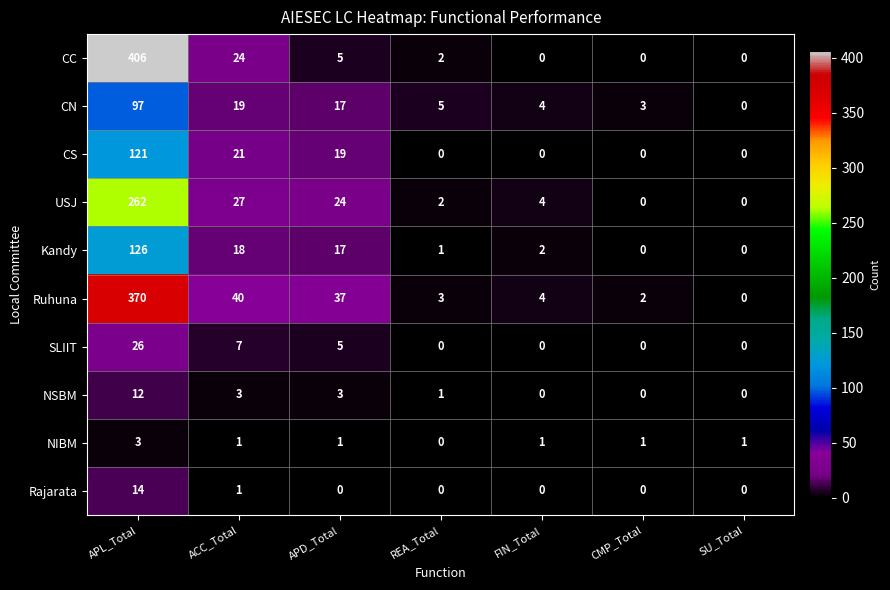

Is the value of NIBM at APL_Total greater than the value of CS at SU_Total?

Yes